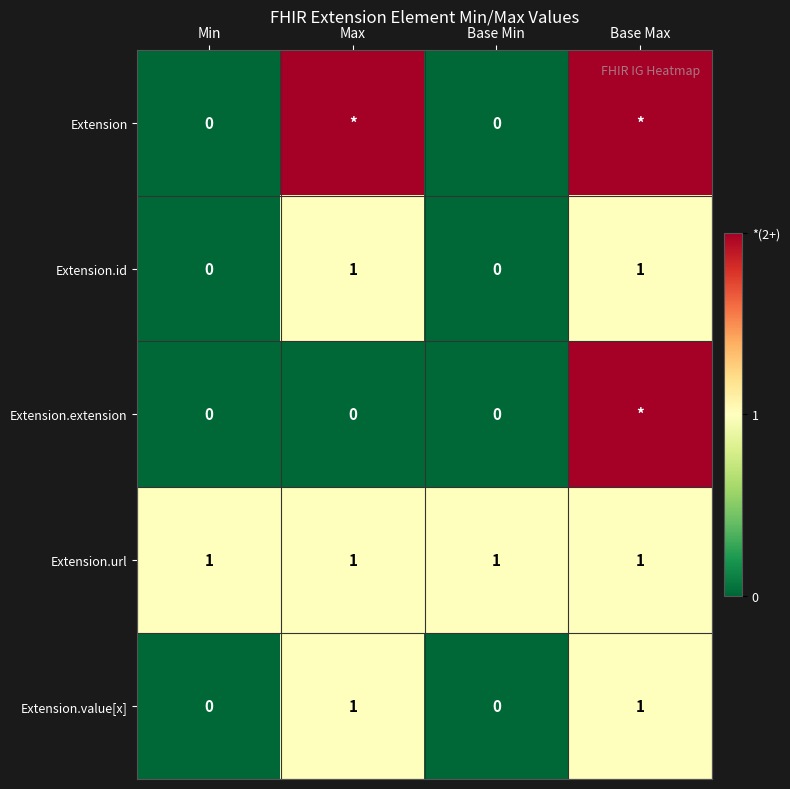

Which has a higher value, Min or Max?

Max